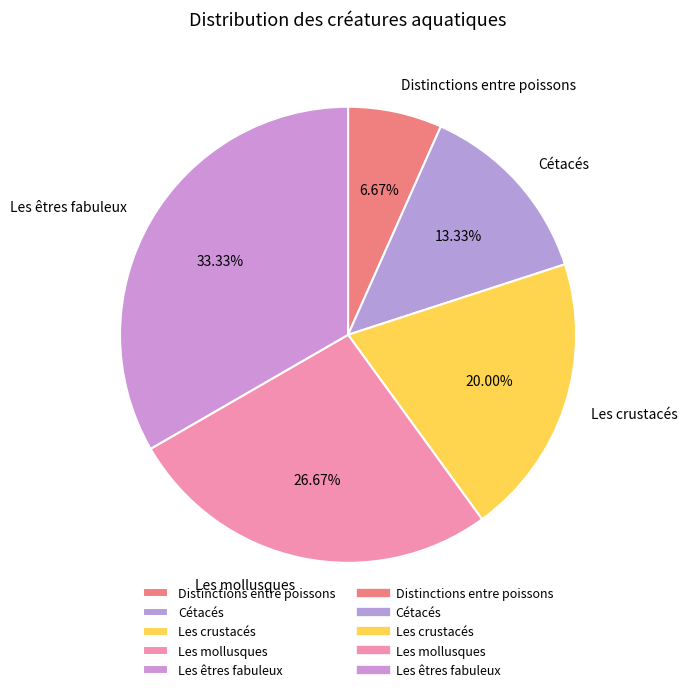

What is the smallest slice in the pie chart?

Distinctions entre poissons